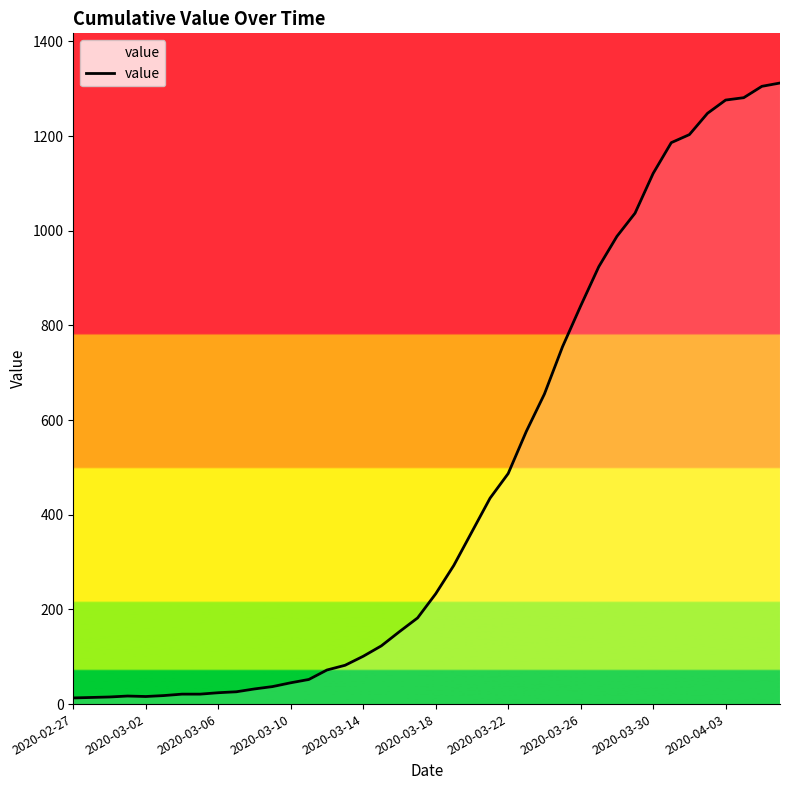

What is the difference between the maximum and minimum values?

1299